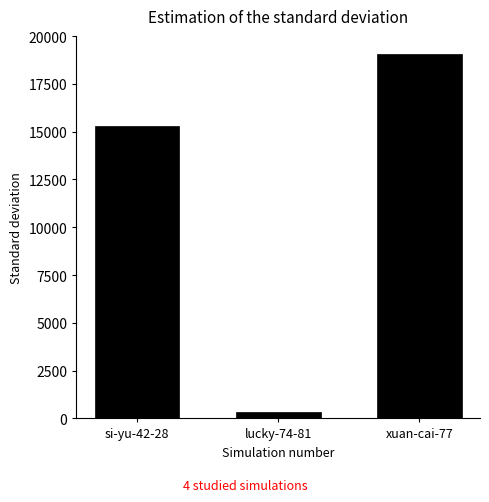

The value at xuan-cai-77 is 9687. True or false?

False